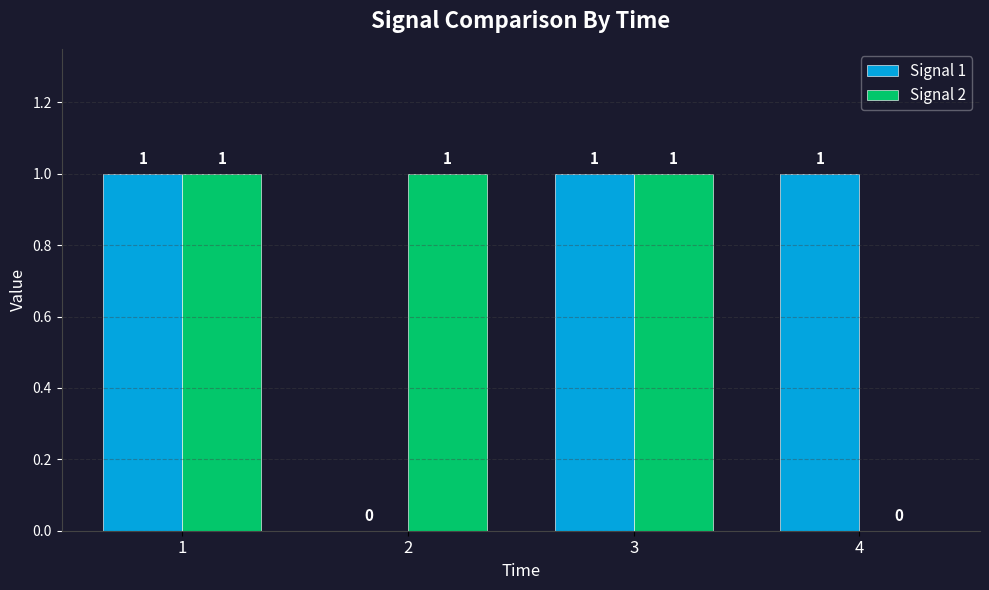

What is the greatest value displayed?

1